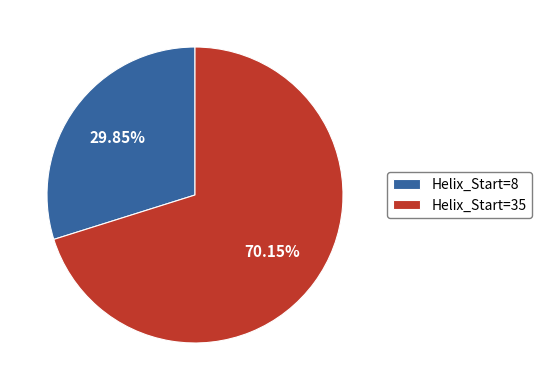

Count the number of slices in the pie.

2